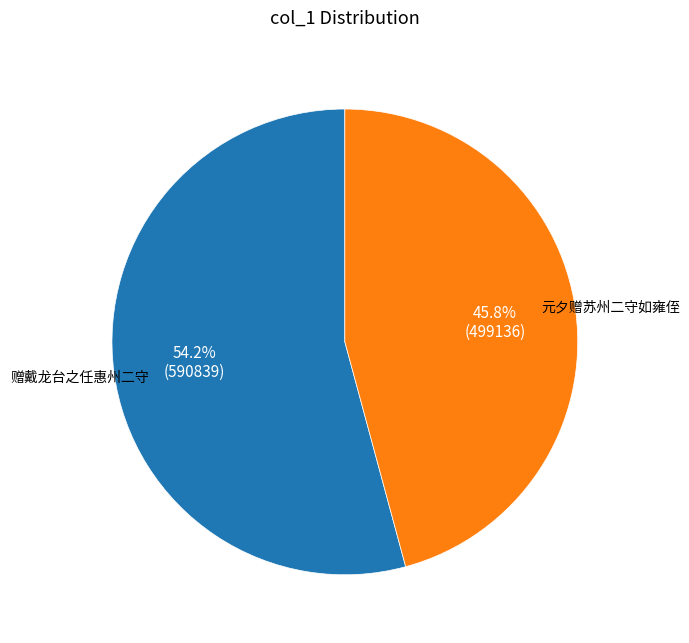

To the nearest percent, what percentage of the pie is 元夕赠苏州二守如雍侄?

46%